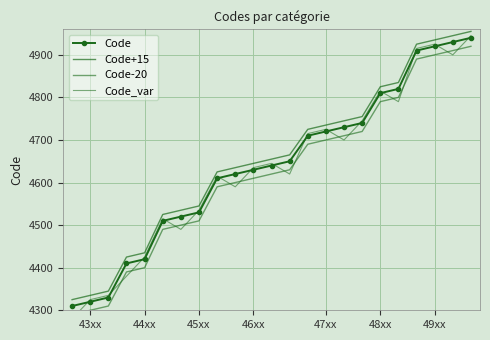

What position from the left is 21?

22